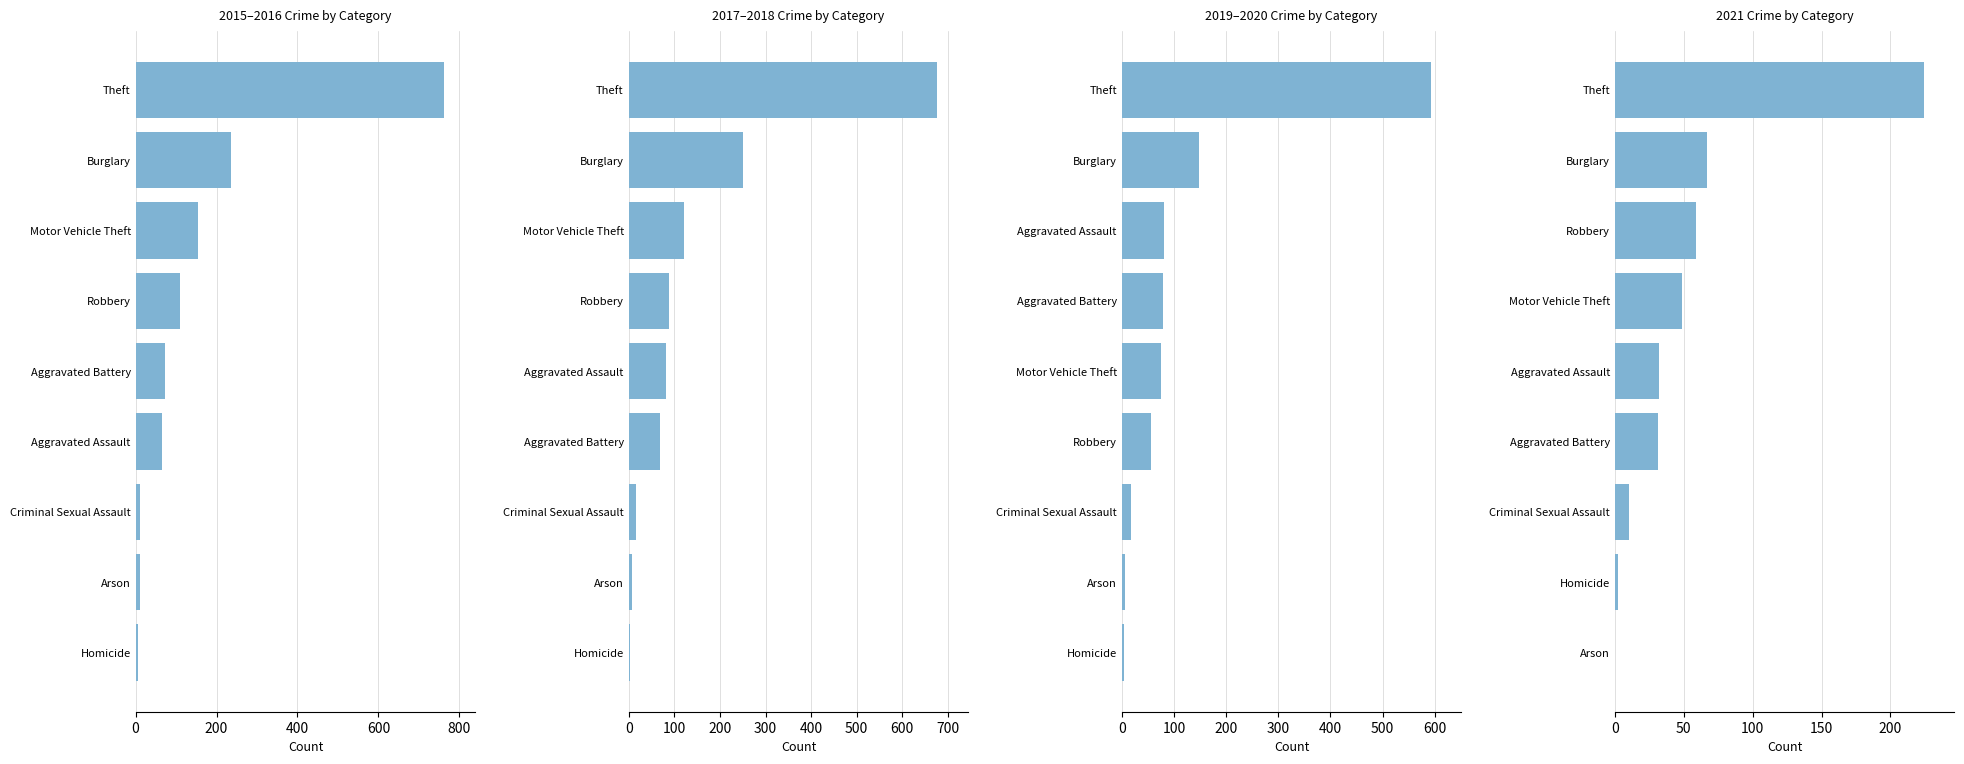

Which series has the largest range (max minus min)?

2015–2016 Crime by Category